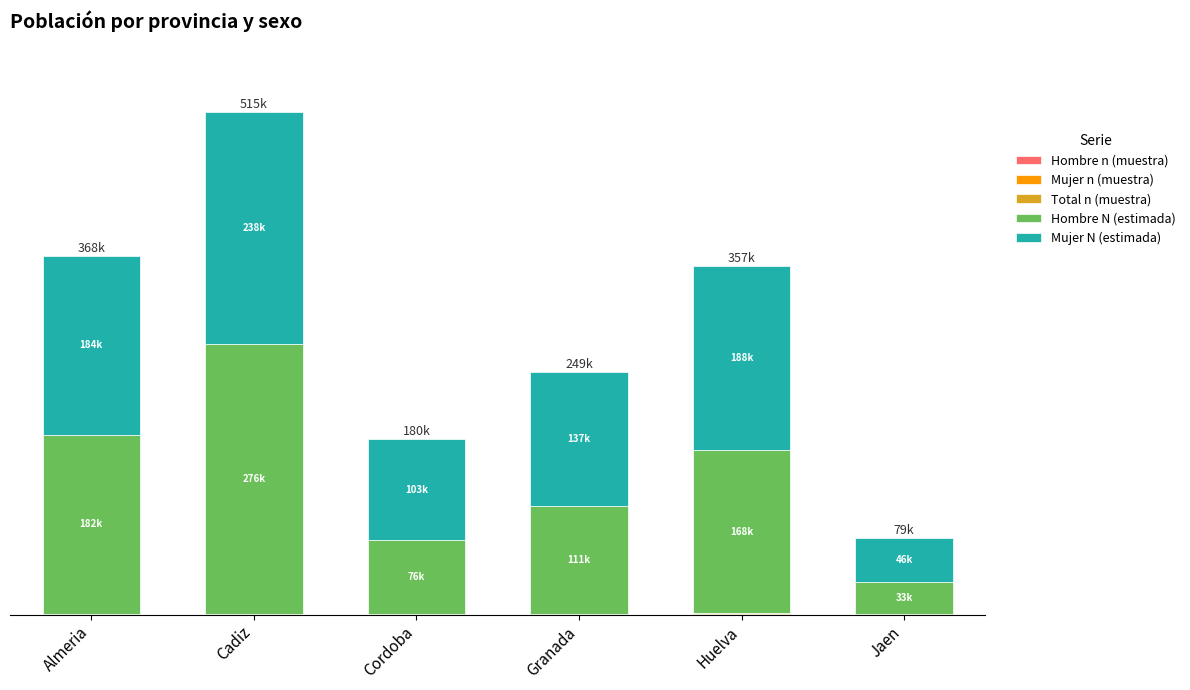

Rank the series at Jaen from lowest to highest value.

Hombre n (muestra), Mujer n (muestra), Total n (muestra), Hombre N (estimada), Mujer N (estimada)